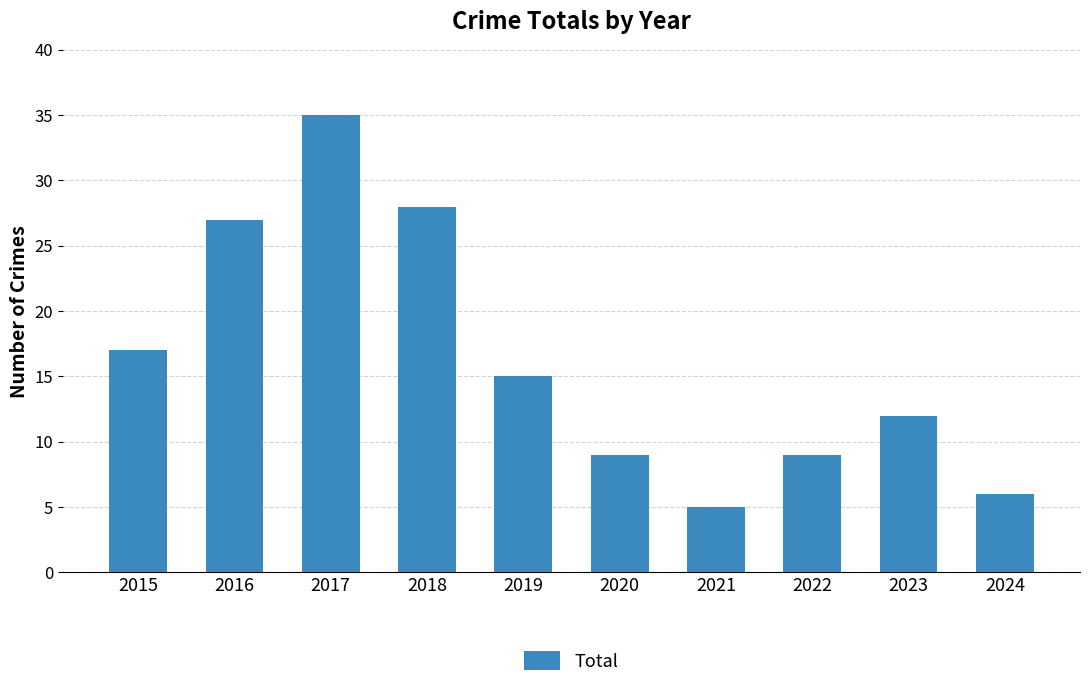

At which label does the data first exceed 15?

2015